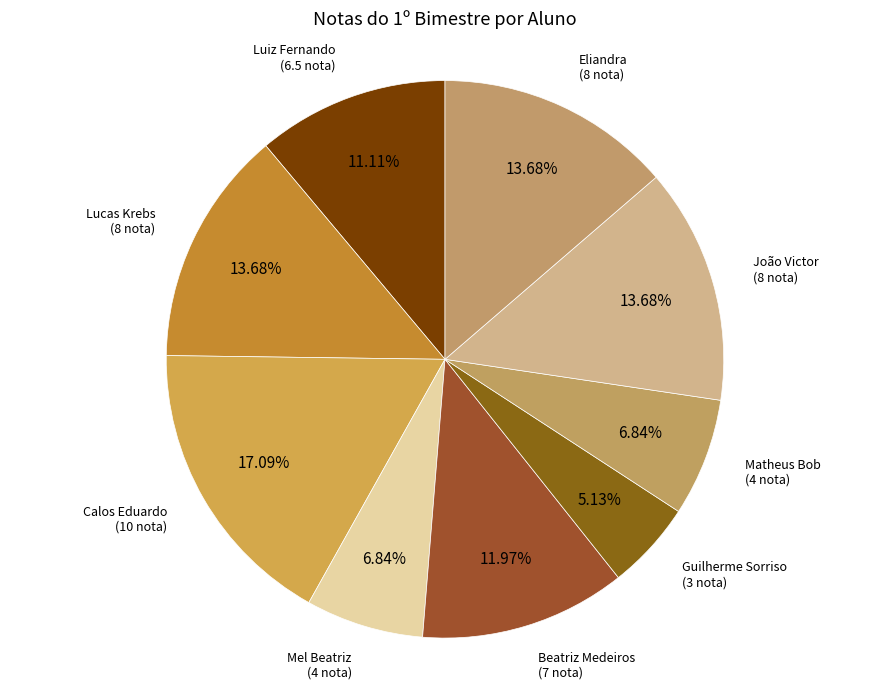

How many segments does this pie chart have?

9